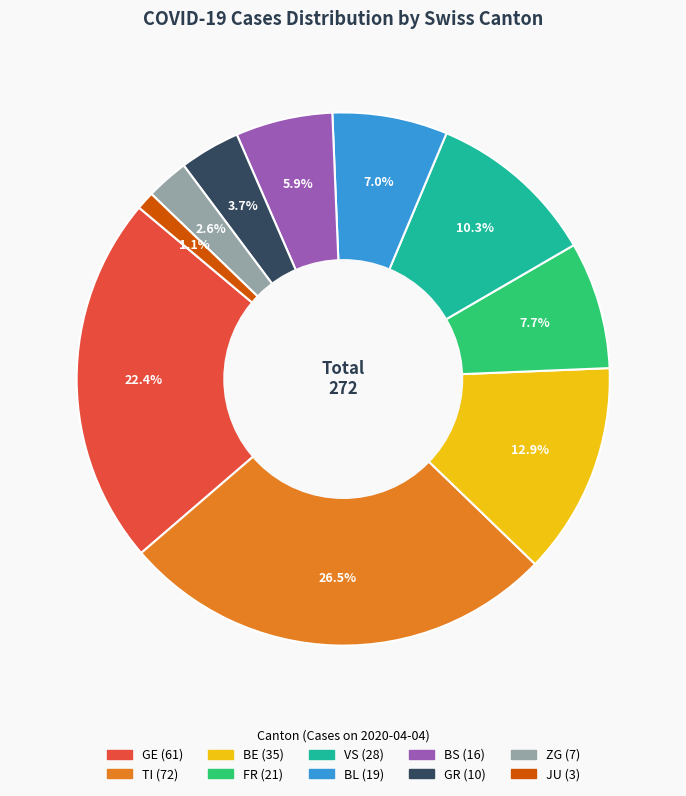

Is there a majority slice in this chart?

No